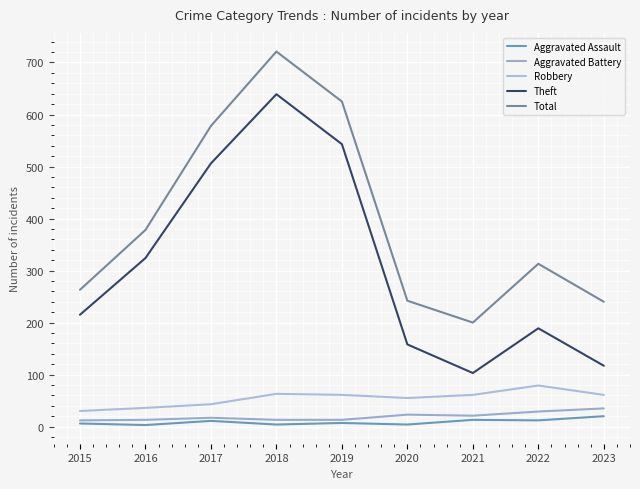

Where does the Theft series first go above 215?

2016